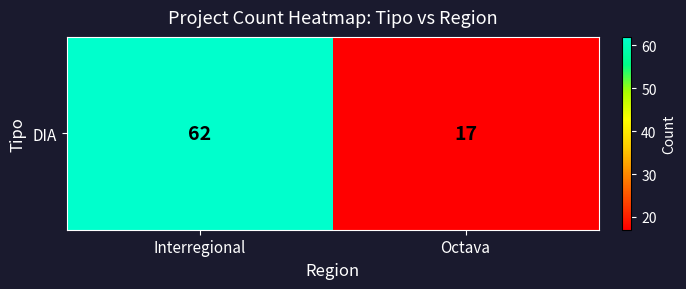

How many values are between 17 and 62?

2